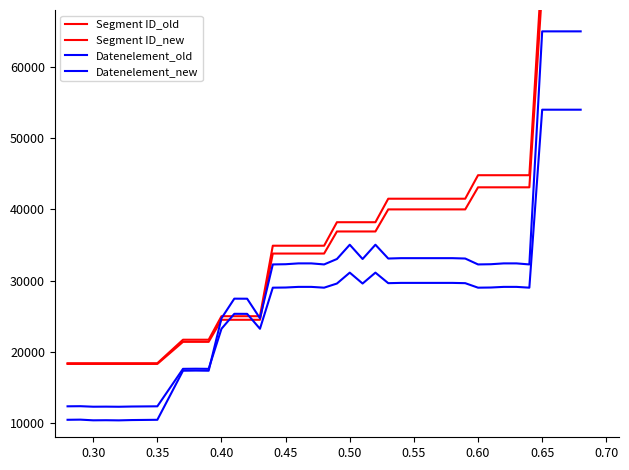

Is the value of Segment ID_new at 36 greater than the value of Segment ID_old at 0.30?

Yes